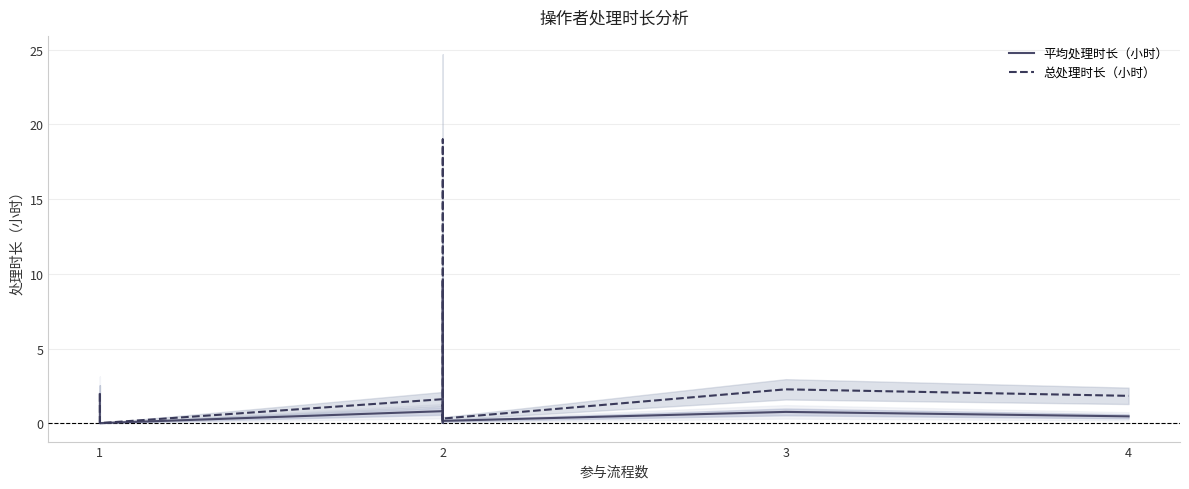

True or false: 总处理时长（小时） and 平均处理时长（小时） intersect in this chart.

False